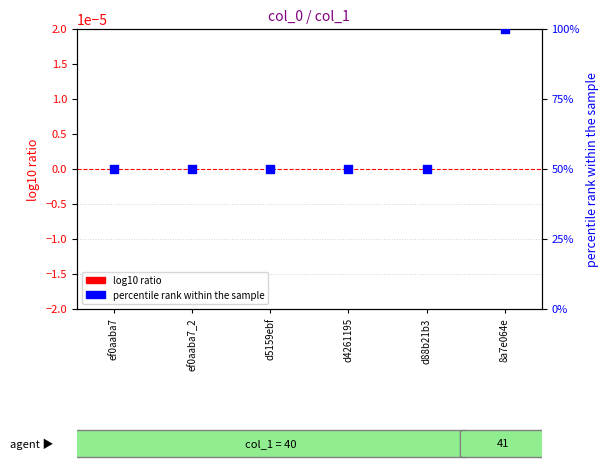

What is the total value across all series at d4261195?

50.0